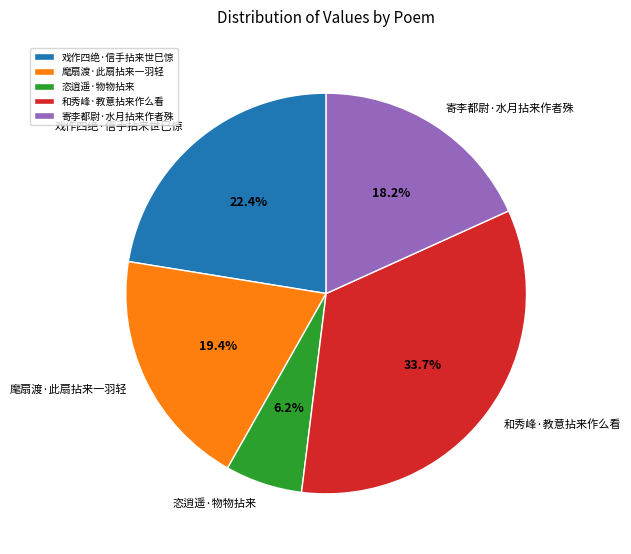

What portion of the pie excludes 和秀峰·教意拈来作么看?

66.3%